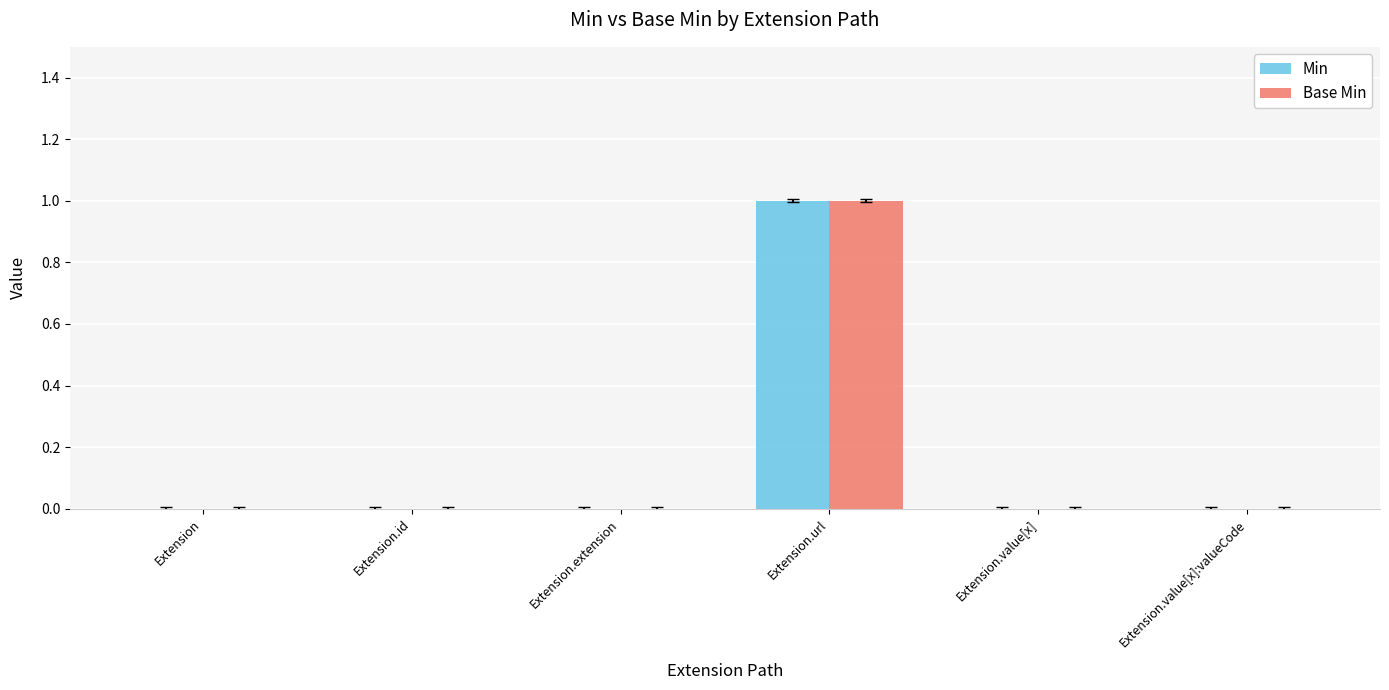

Reading left to right, extract all data points from this chart.

Min: Extension=0	Extension.id=0	Extension.extension=0	Extension.url=1	Extension.value[x]=0	Extension.value[x]:valueCode=0
Base Min: Extension=0	Extension.id=0	Extension.extension=0	Extension.url=1	Extension.value[x]=0	Extension.value[x]:valueCode=0